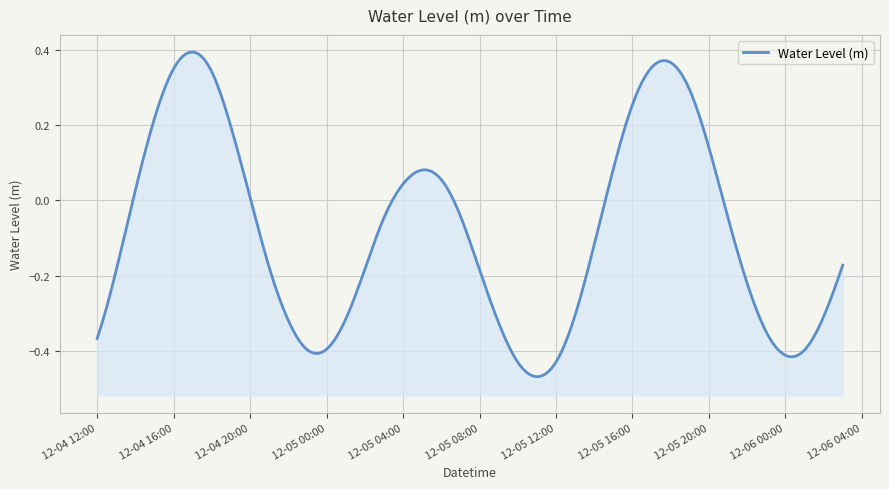

The value at 2024-12-05 15:00:00 is 0.1. True or false?

False